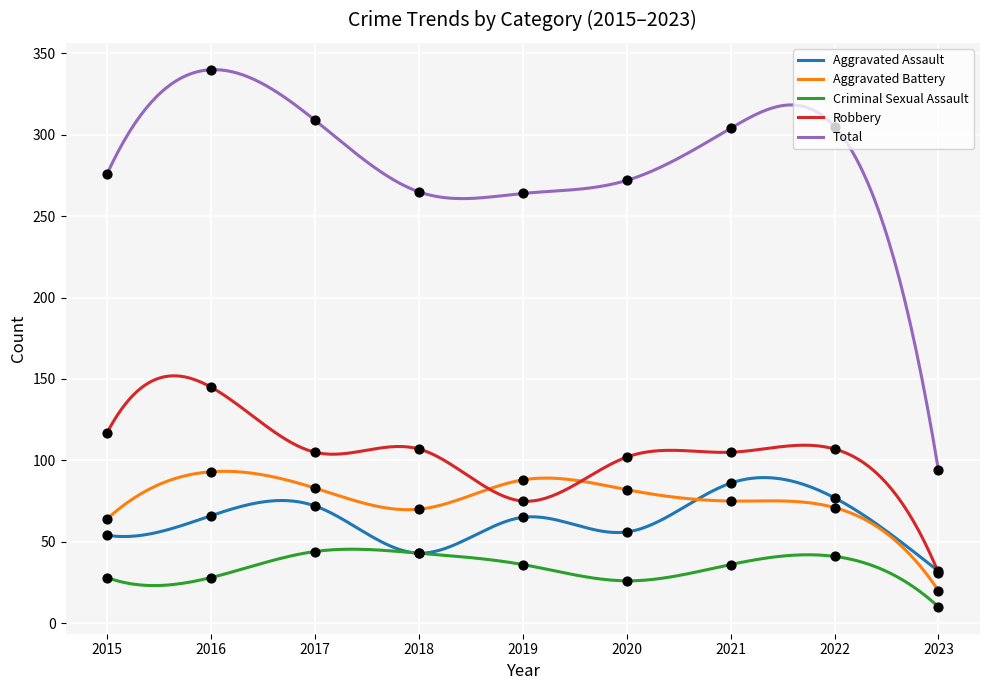

Which series reaches the maximum Y coordinate?

Total